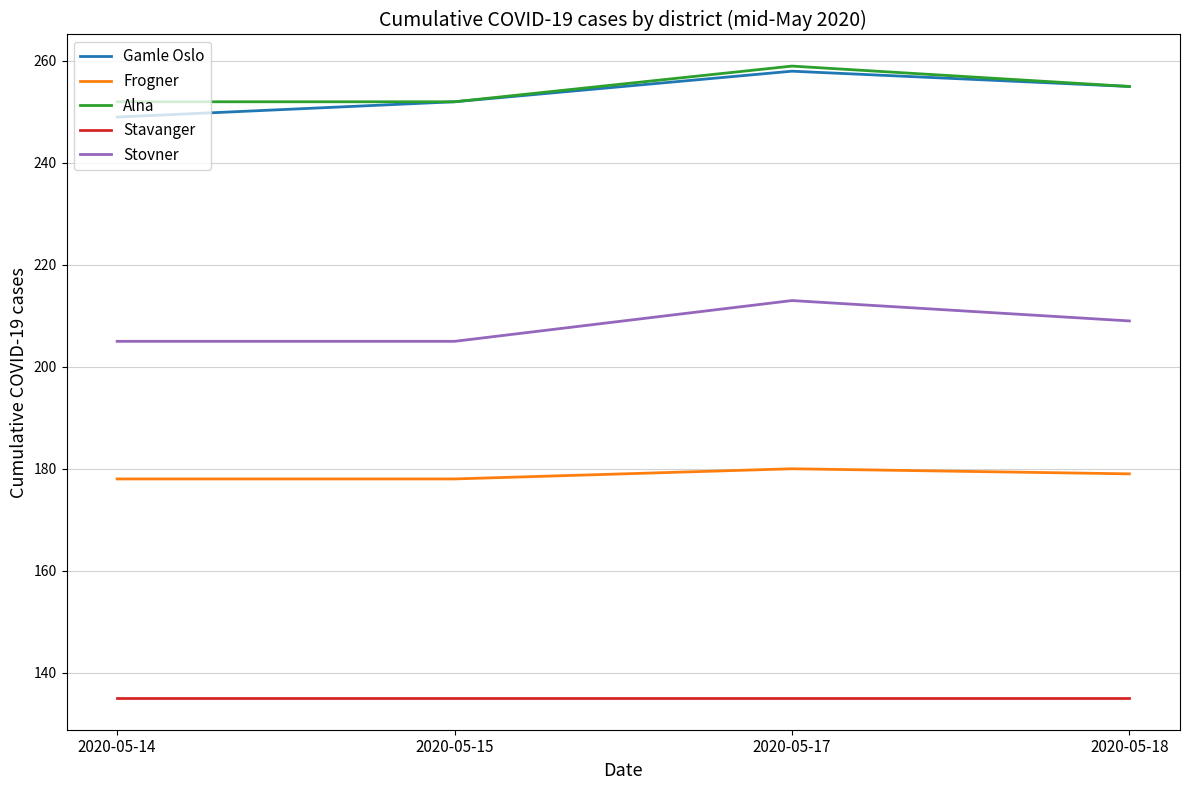

What is the difference between the second highest and second lowest values in the Stovner series?

4